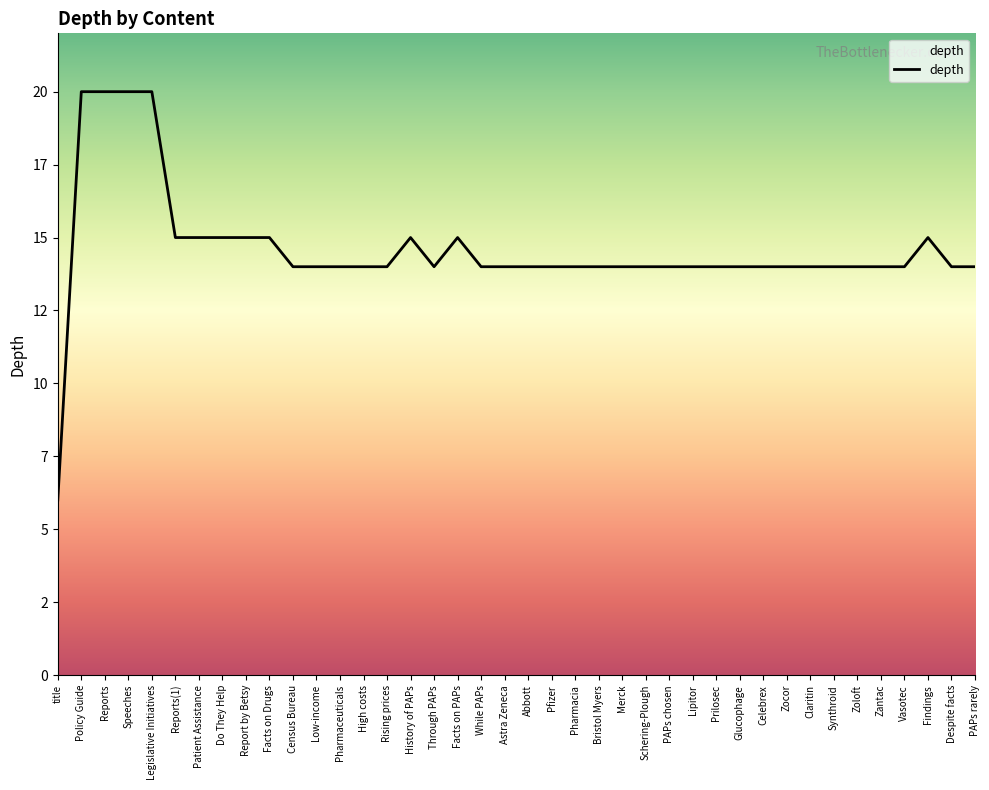

True or false: there are more than 2 points higher than both neighbors.

True